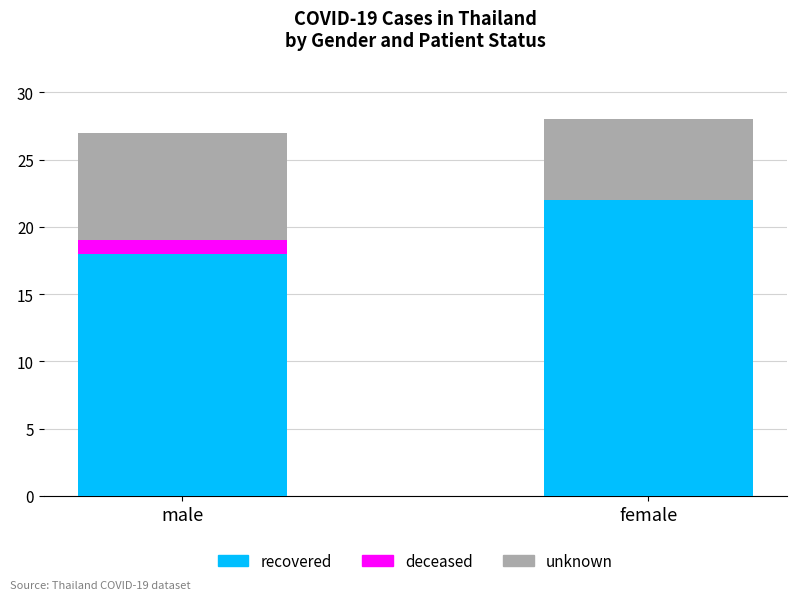

What is the total value across all series at female?

28